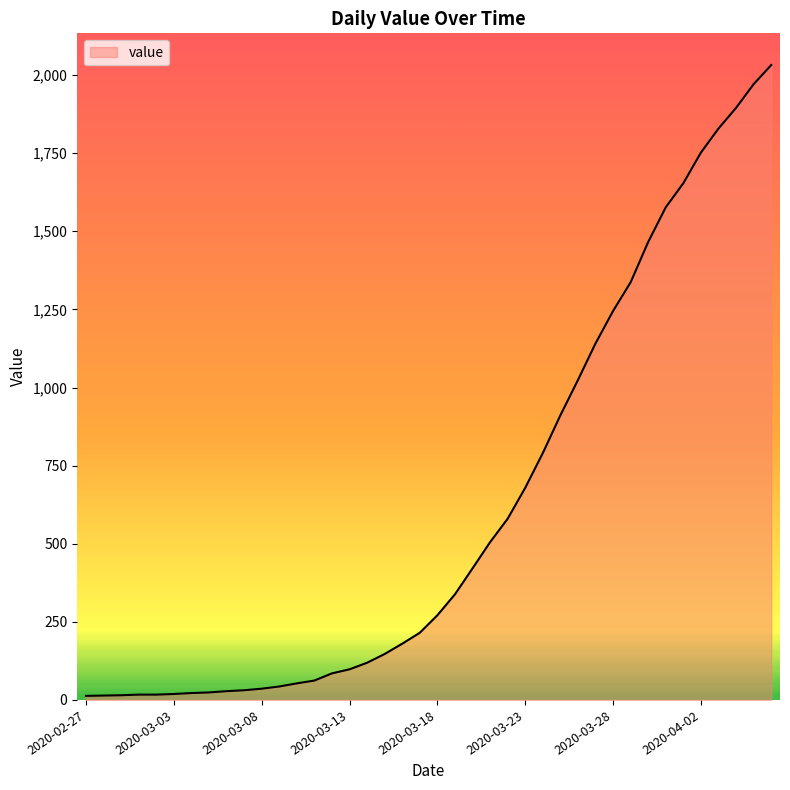

How many values are below 271?

20